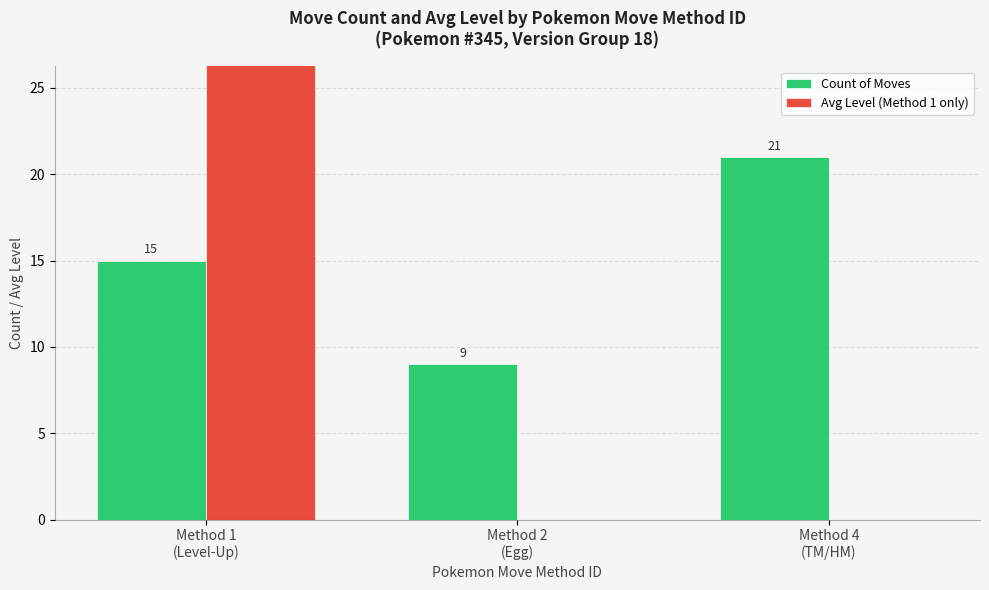

At which category does the chart reach its minimum across all series?

Method 2
(Egg)